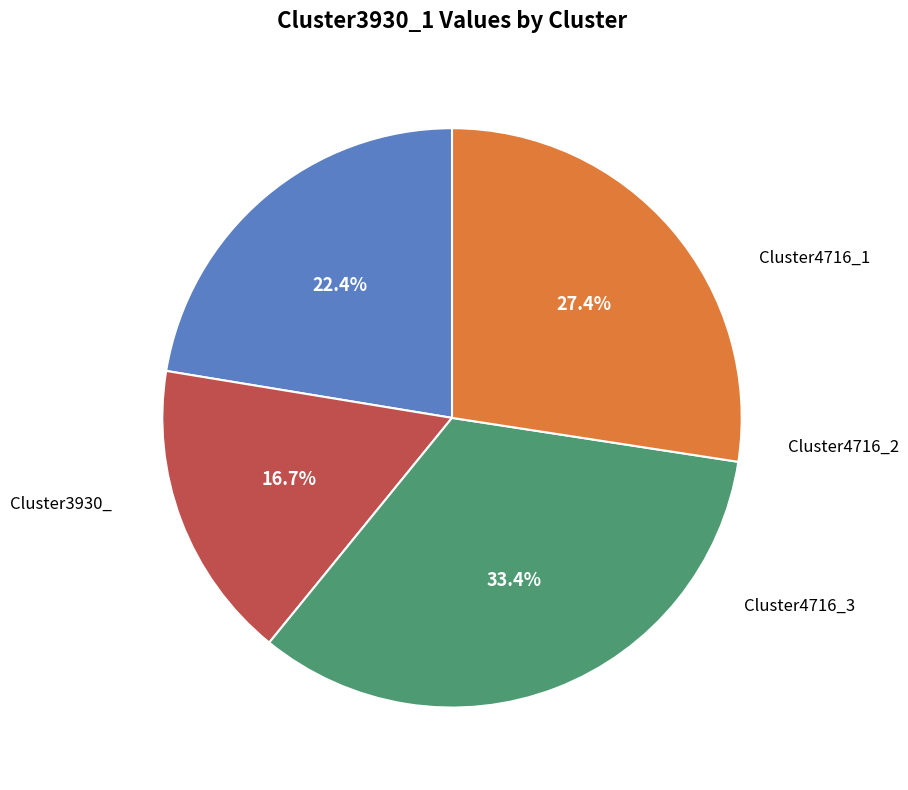

Is there a majority slice in this chart?

No